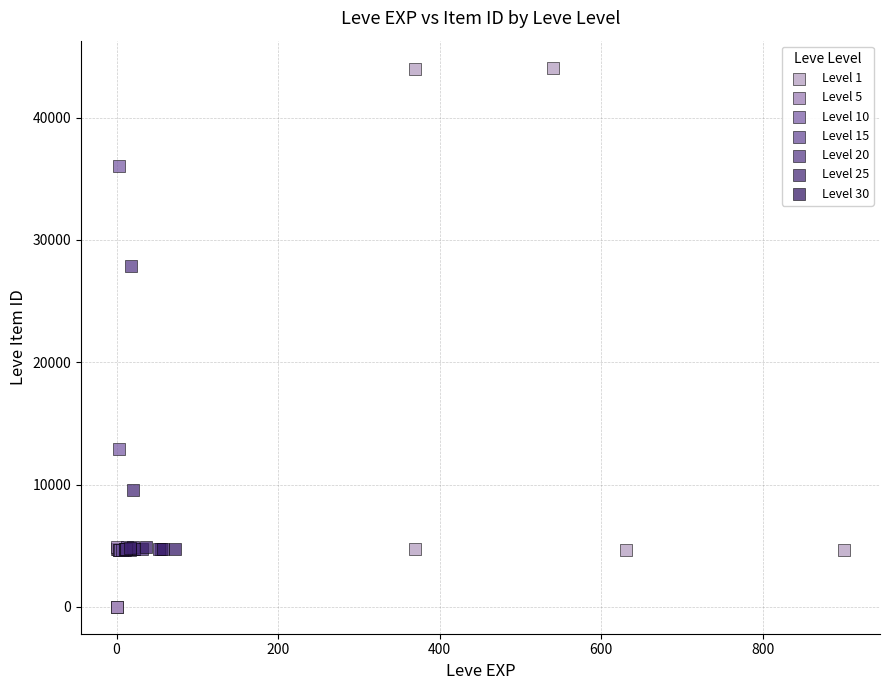

Which series contains the highest Y value?

Level 1